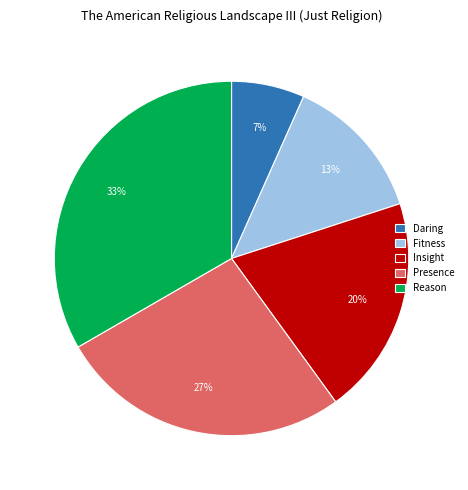

Does Insight account for over 50% of the chart?

No